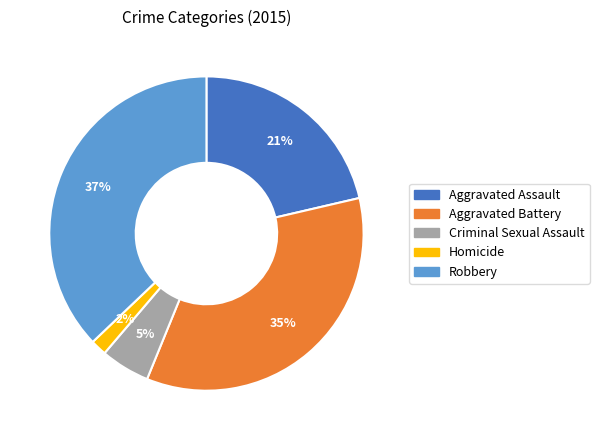

To the nearest percent, what percentage of the pie is Criminal Sexual Assault?

5%